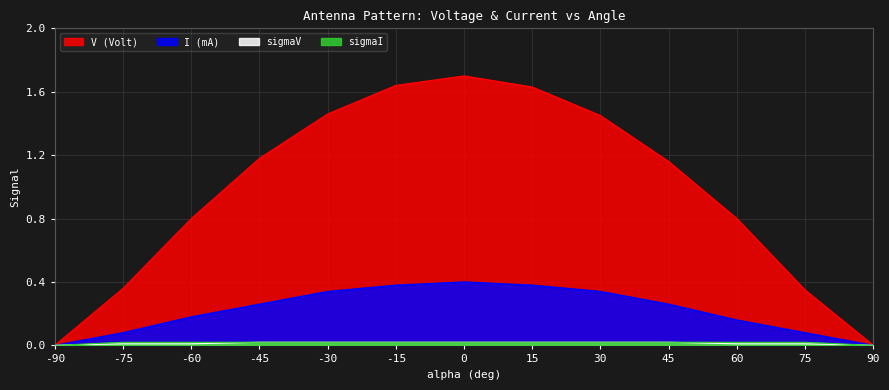

The value of sigmaV at 45 is 0.0. True or false?

True